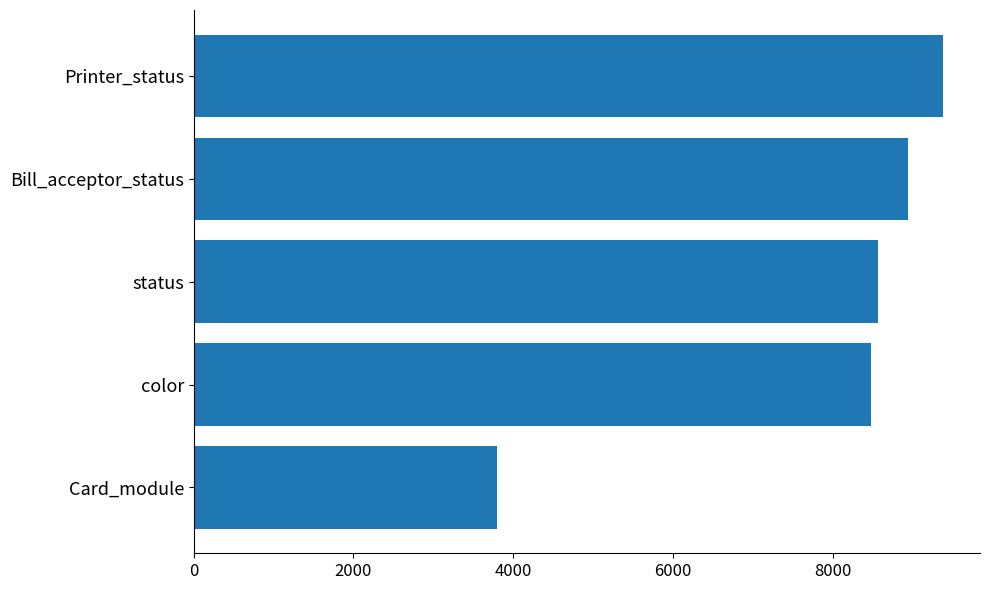

At which category does the chart reach its minimum across all series?

Card_module